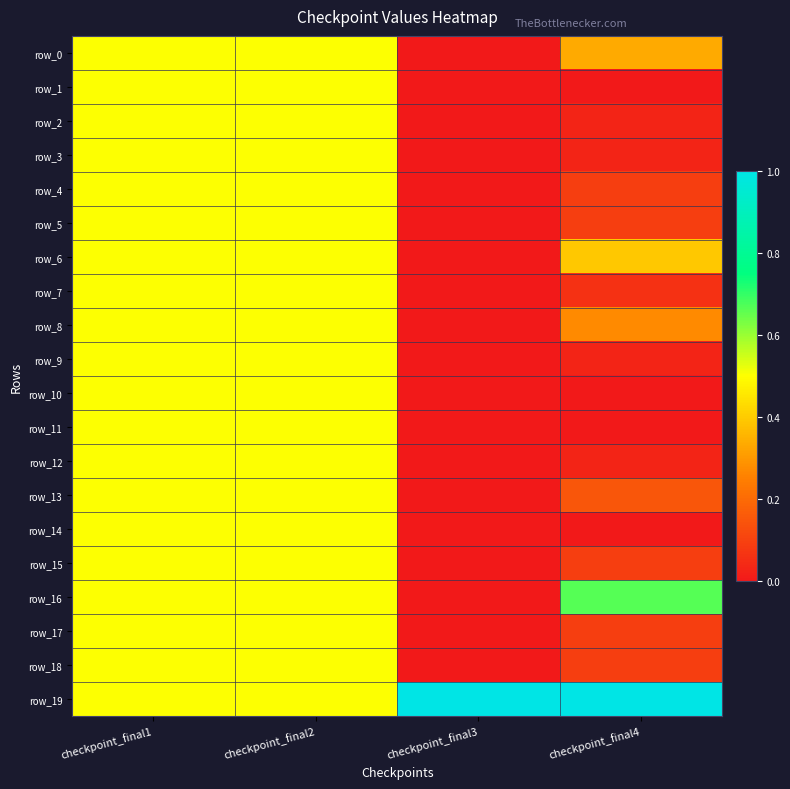

Reading left to right, list all the values displayed in this chart.

row_0: 0.5	0.5	0.0	0.3
row_1: 0.5	0.5	0.0	0.0
row_2: 0.5	0.5	0.0	0.0
row_3: 0.5	0.5	0.0	0.0
row_4: 0.5	0.5	0.0	0.1
row_5: 0.5	0.5	0.0	0.1
row_6: 0.5	0.5	0.0	0.4
row_7: 0.5	0.5	0.0	0.1
row_8: 0.5	0.5	0.0	0.3
row_9: 0.5	0.5	0.0	0.0
row_10: 0.5	0.5	0.0	0.0
row_11: 0.5	0.5	0.0	0.0
row_12: 0.5	0.5	0.0	0.0
row_13: 0.5	0.5	0.0	0.2
row_14: 0.5	0.5	0.0	0.0
row_15: 0.5	0.5	0.0	0.1
row_16: 0.5	0.5	0.0	0.7
row_17: 0.5	0.5	0.0	0.1
row_18: 0.5	0.5	0.0	0.1
row_19: 0.5	0.5	1.0	1.0